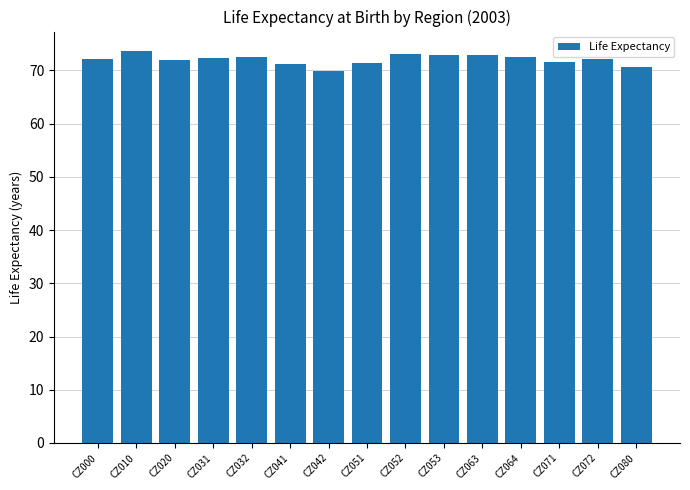

Is it true that the value at CZ053 is 105.5?

False